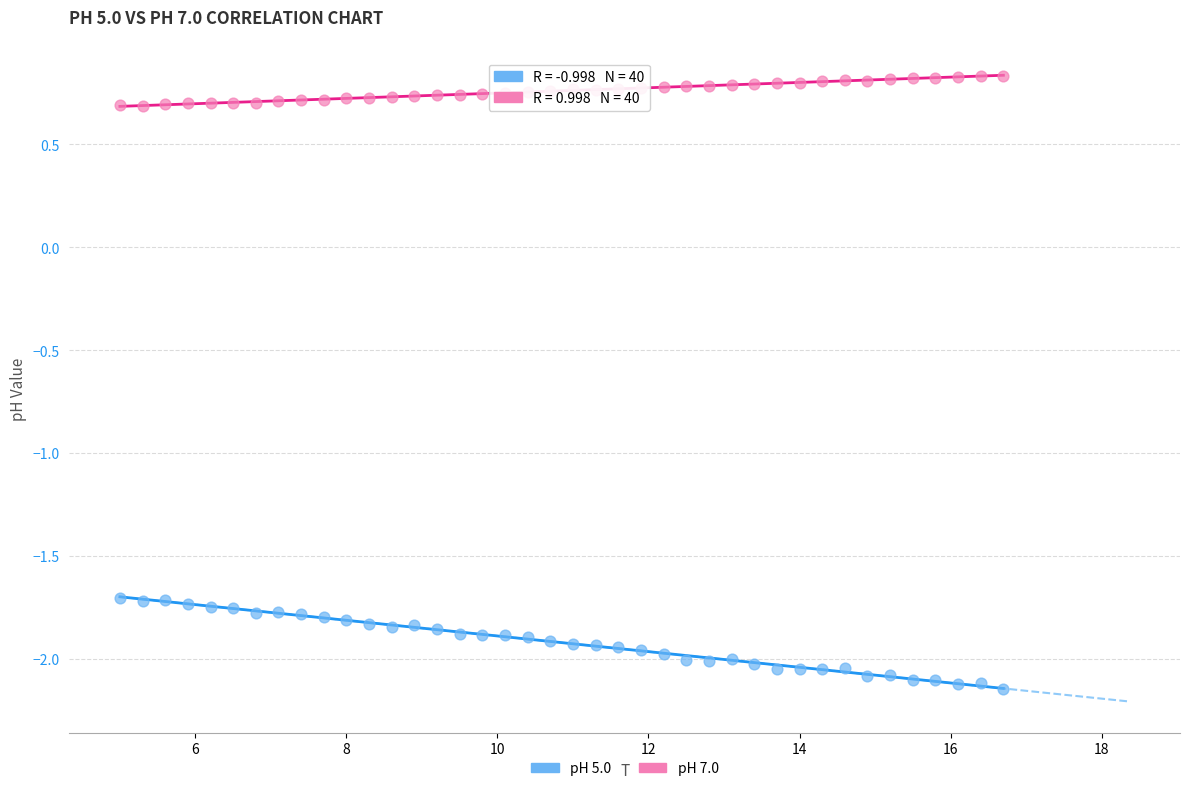

Which series contains the lowest Y value?

pH 5.0